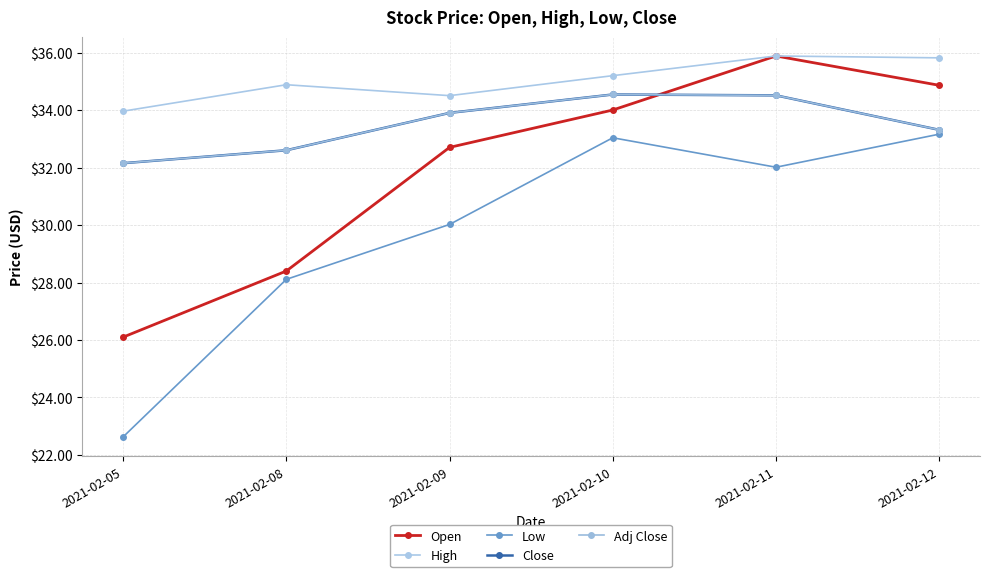

Which category has the highest value in the Close series?

2021-02-10